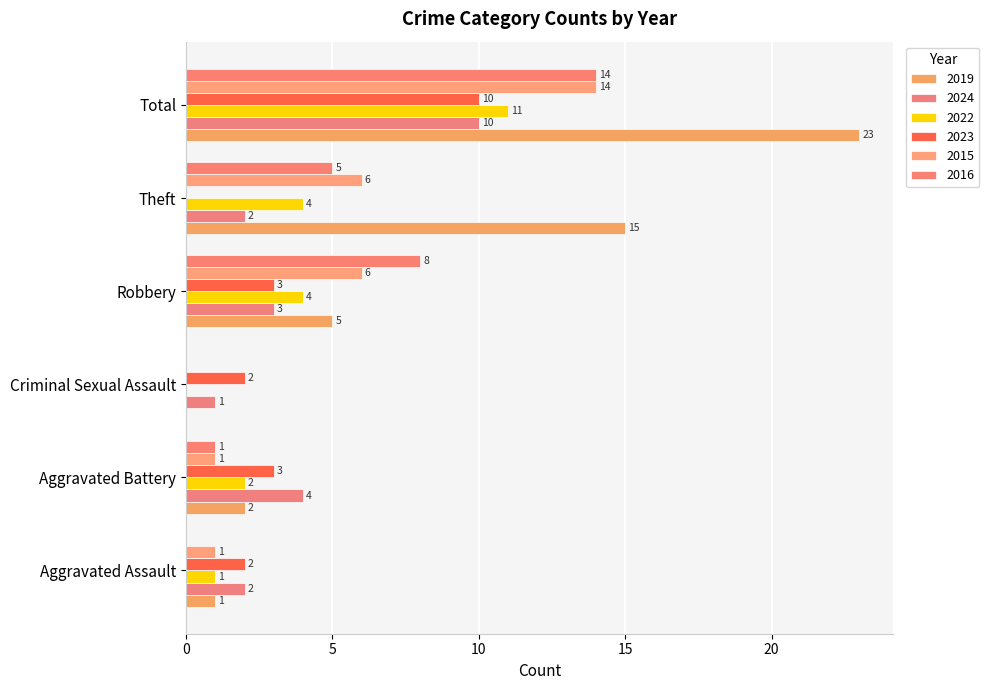

What is the label of the 5th bar from the left?

Theft